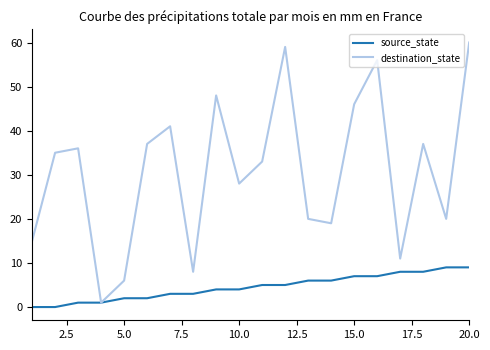

What are all the series names shown in the legend?

source_state, destination_state